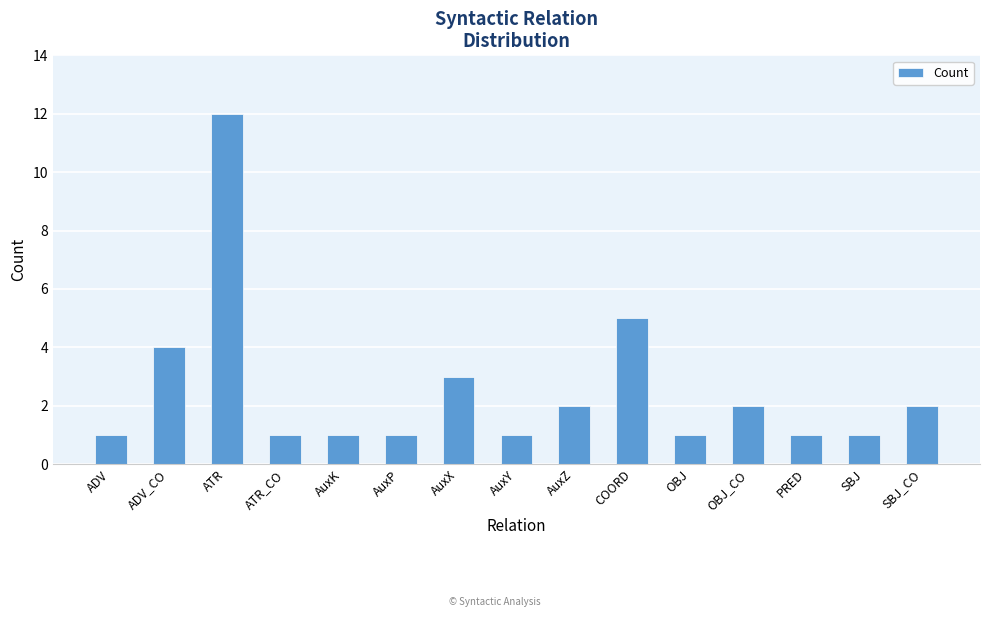

True or false: the data shows 2 at SBJ_CO.

True